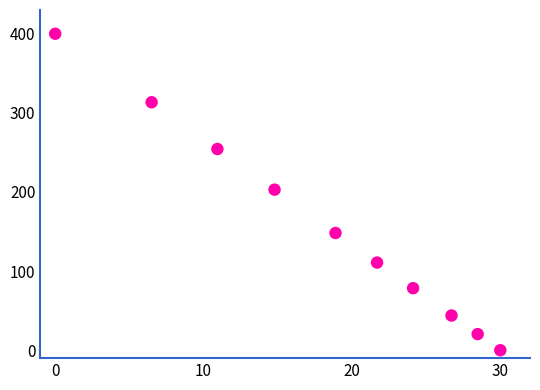

What is the average X value?

18.2